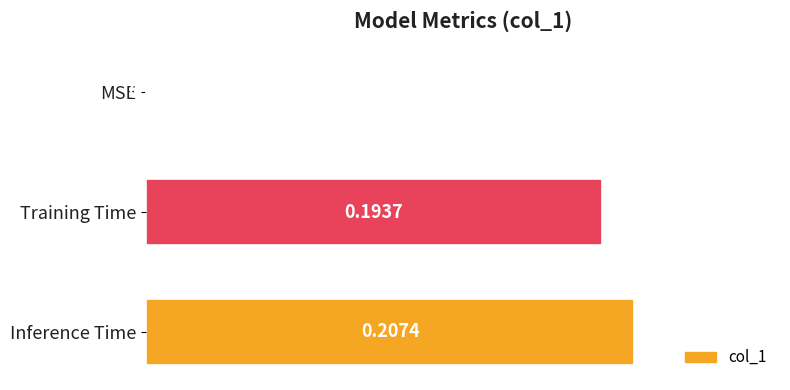

At which category does the chart reach its peak across all series?

Inference Time